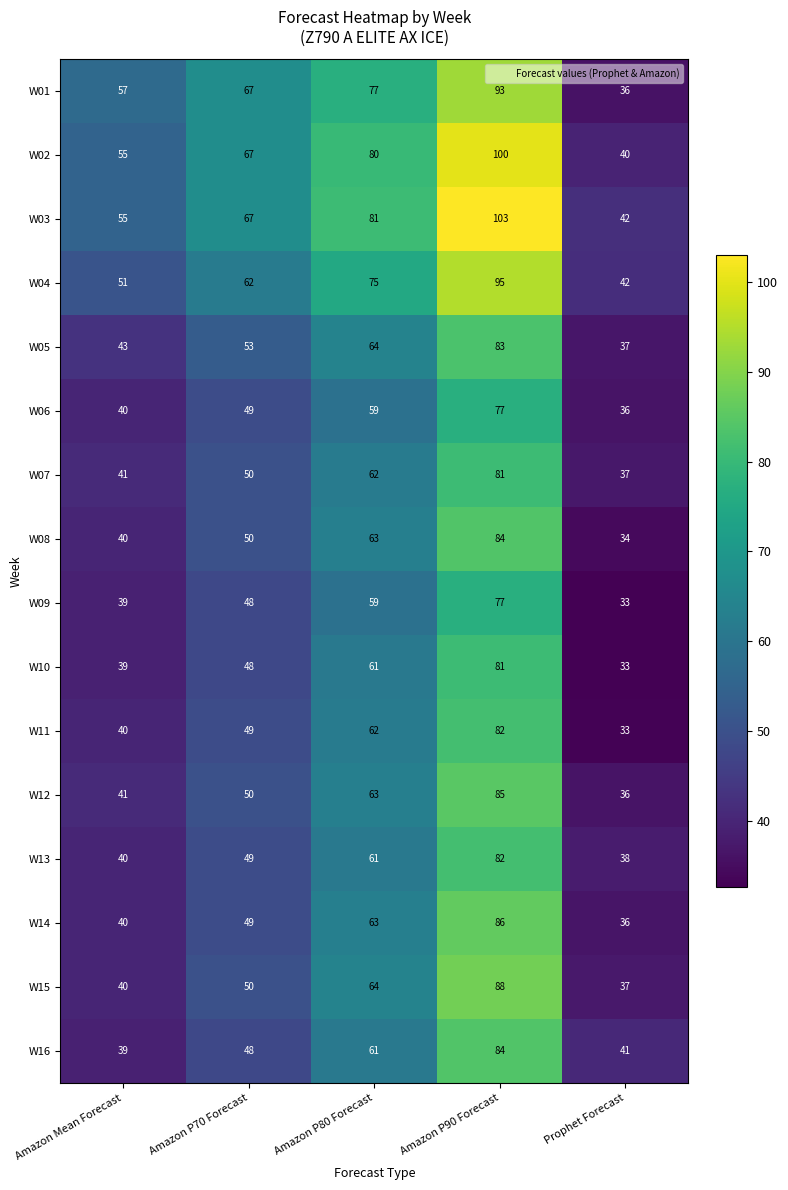

At which label does W16 reach its minimum?

Amazon Mean Forecast